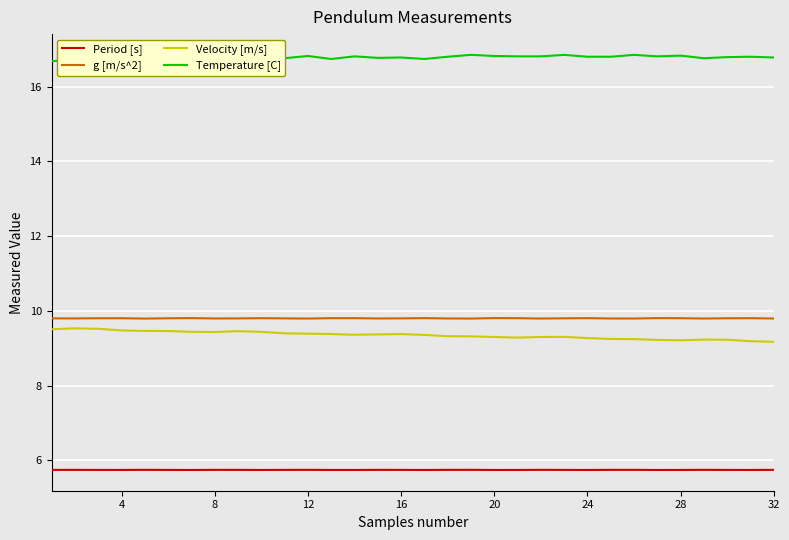

Which series has the largest total across all categories?

Temperature [C]